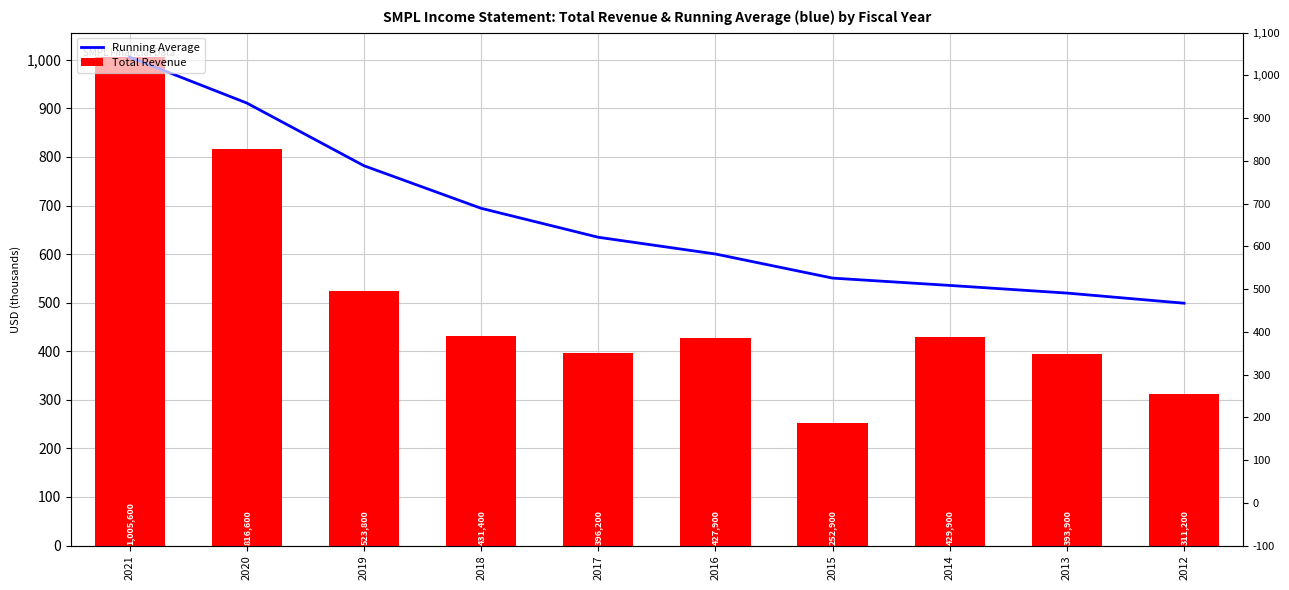

Which series has the widest spread of values?

Total Revenue